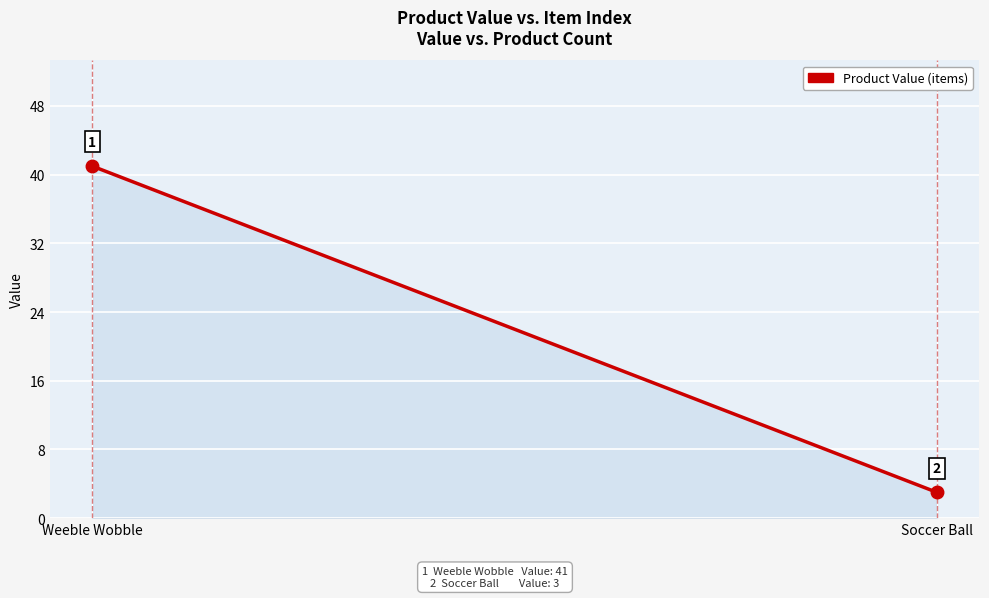

How many lines are shown in the chart?

1